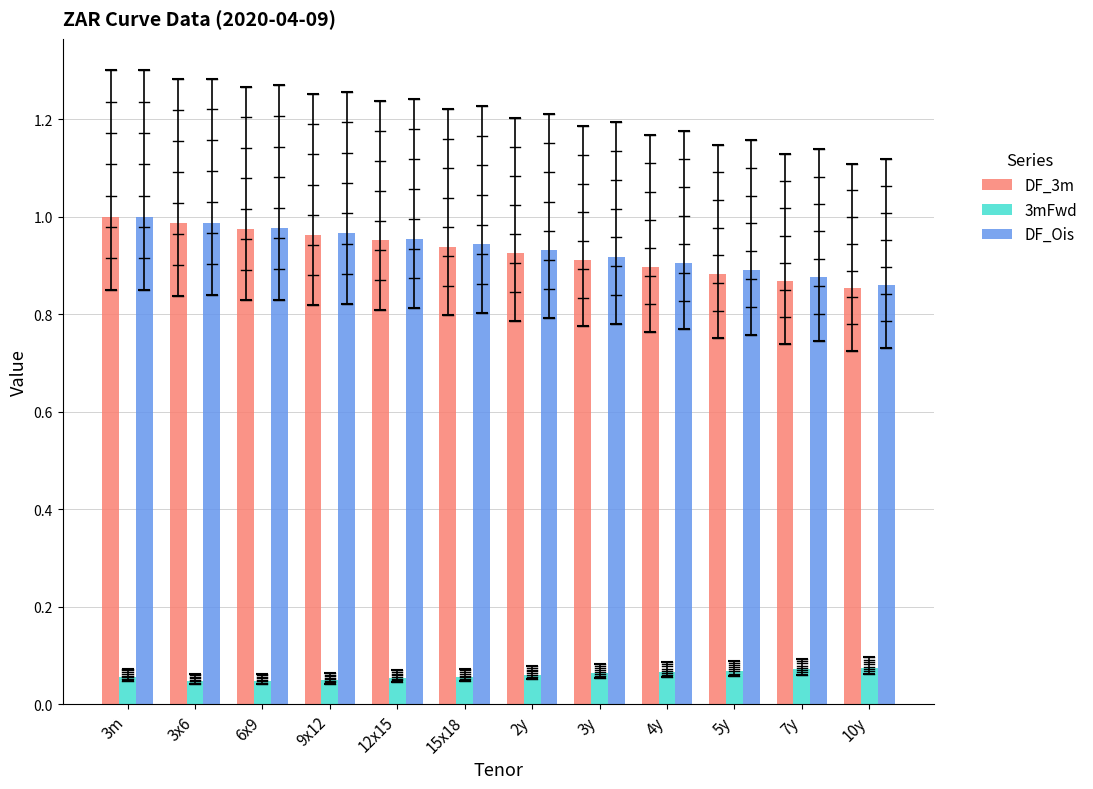

What is the approximate value of 3mFwd at 3m?

0.1